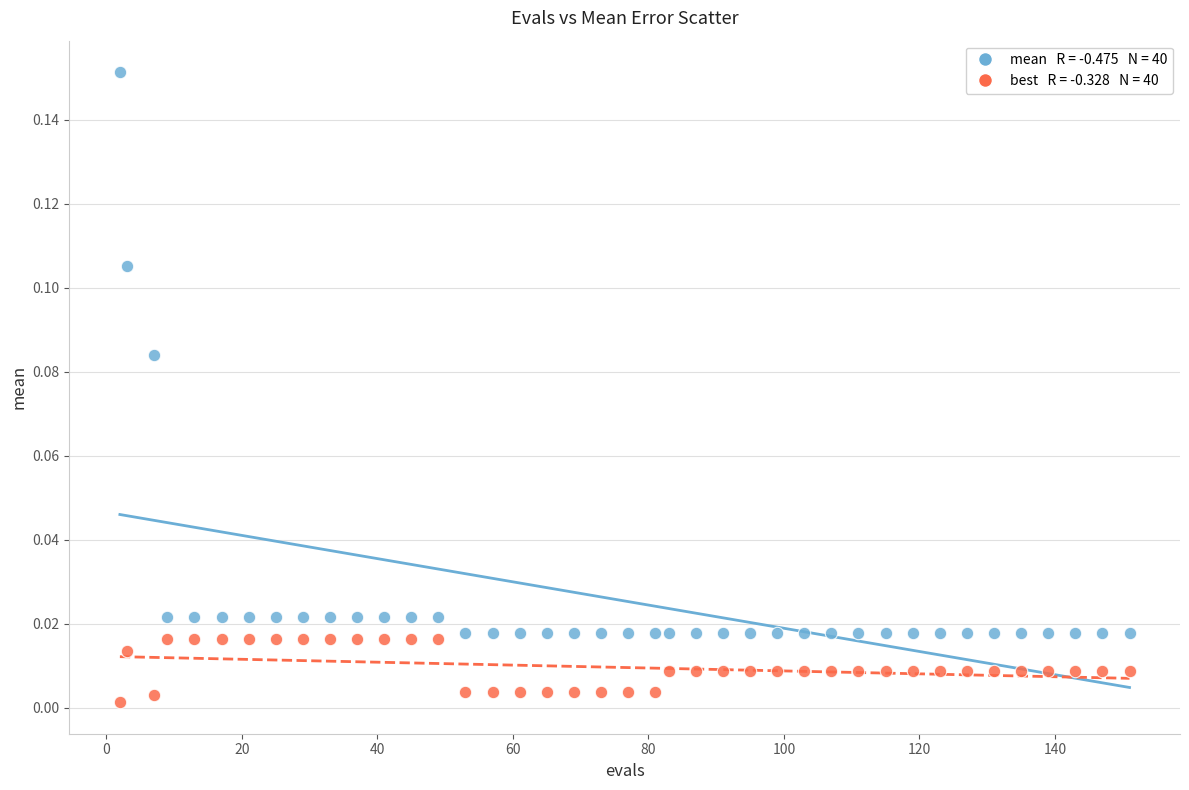

Across all data points, what is the range of X values (max minus min)?

149.0